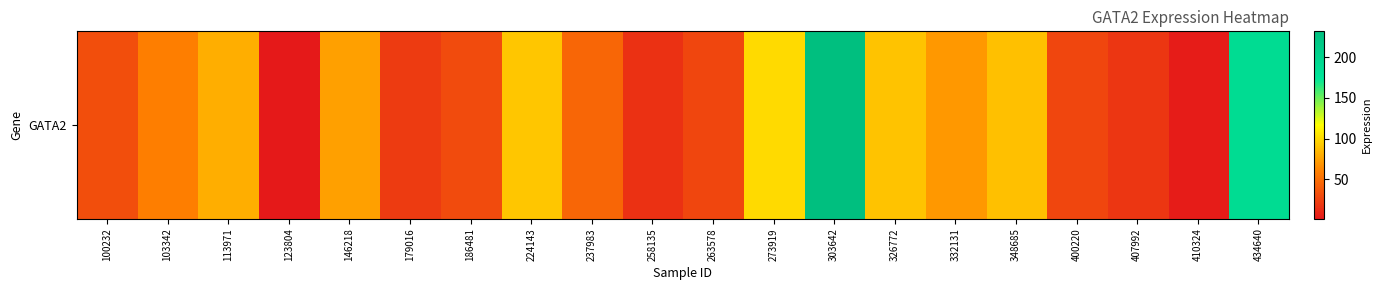

What is the approximate value at 434640?

188.3